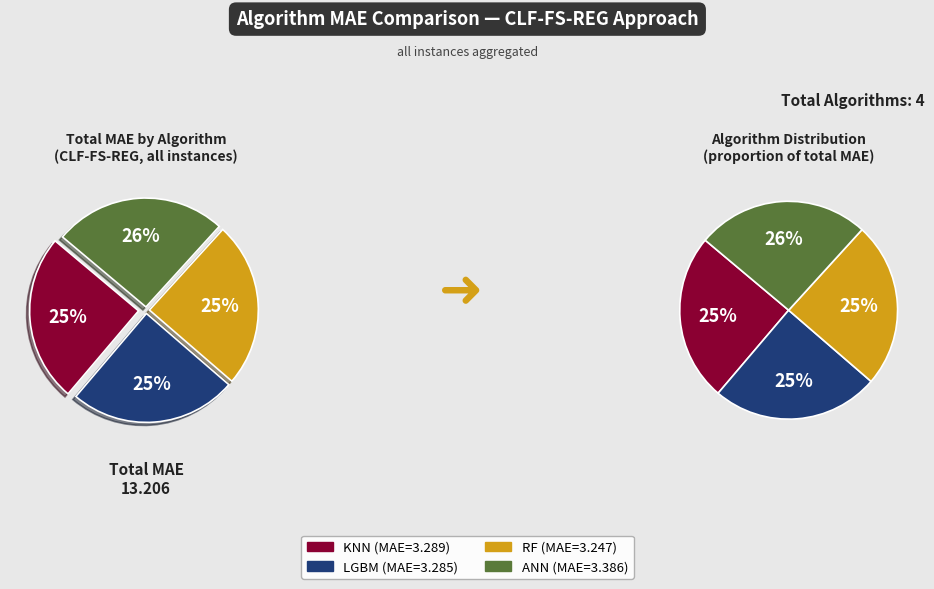

Is it true that FS-REG is 33% of the pie?

False